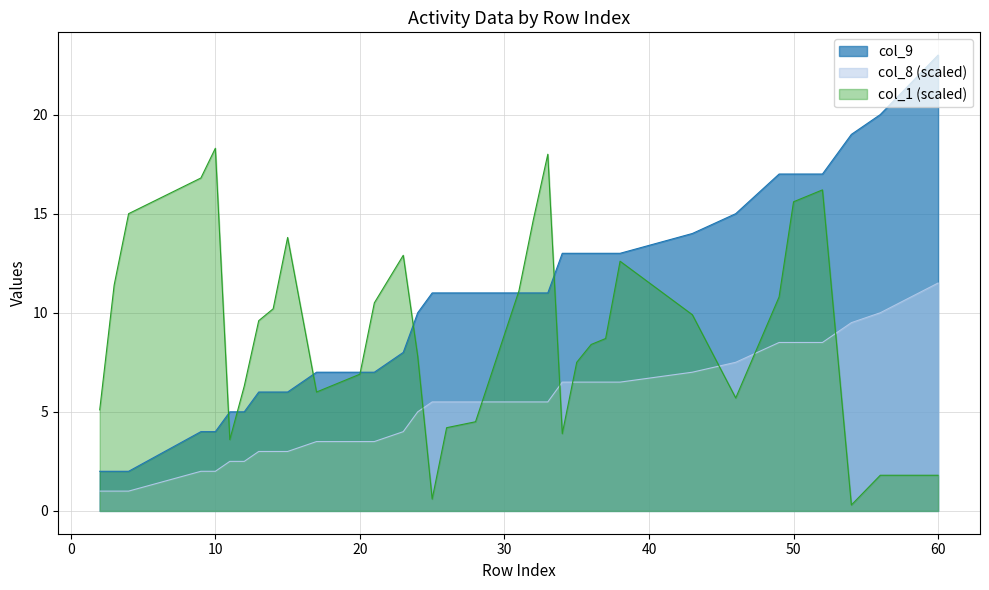

True or false: col_9 and col_8 intersect in this chart.

True